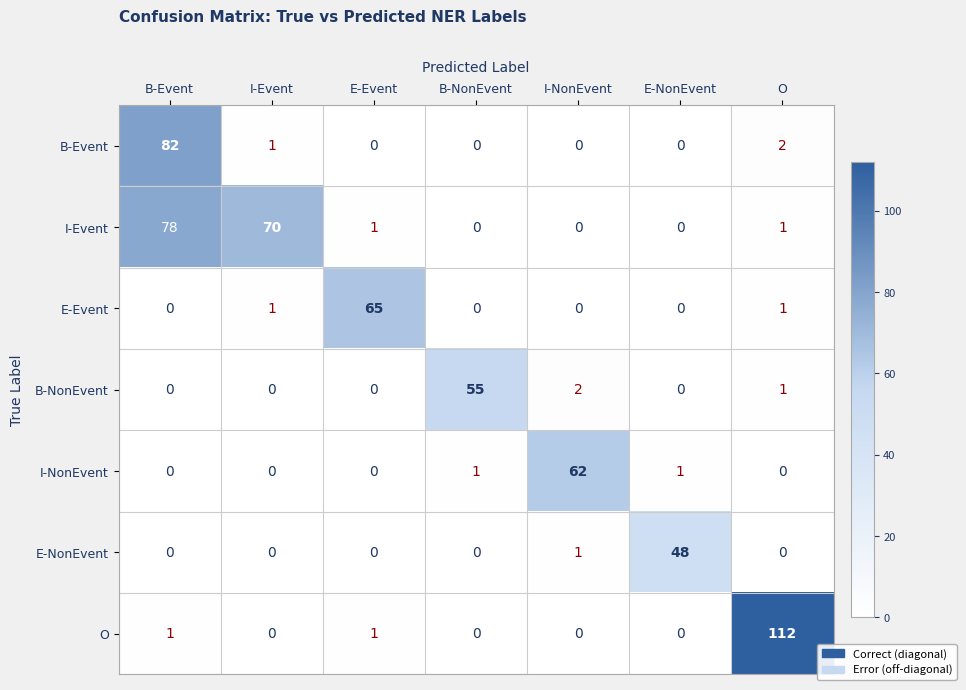

Rank the series by their maximum value, from highest to lowest.

O, B-Event, I-Event, E-Event, I-NonEvent, B-NonEvent, E-NonEvent